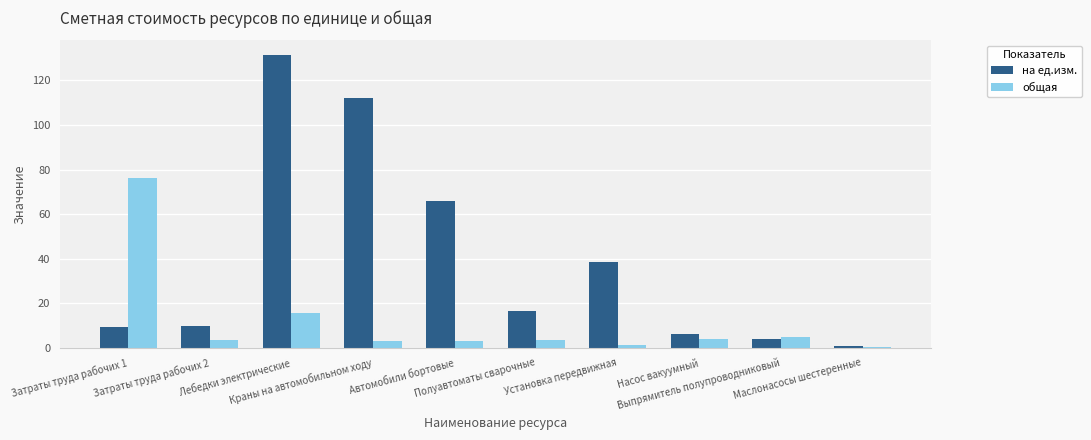

What is the sum of all на ед.изм. values?

394.6